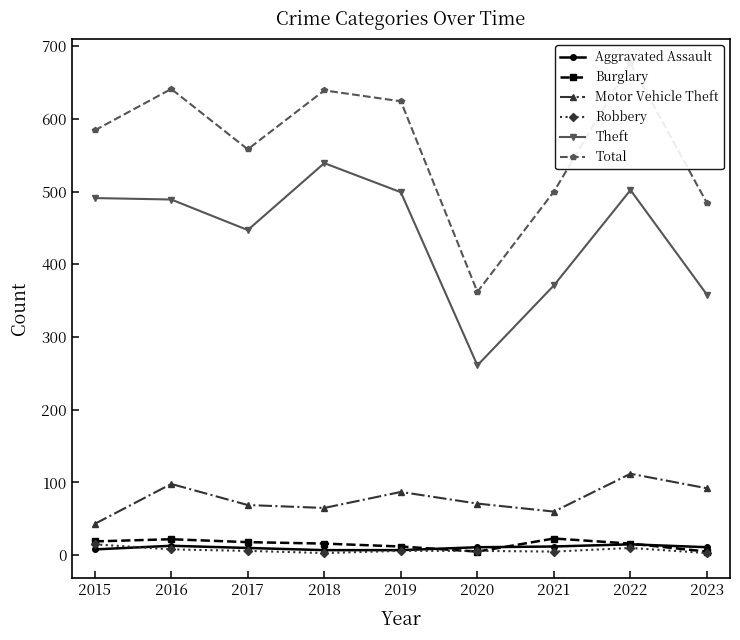

At which category does Total reach its first local valley?

2017